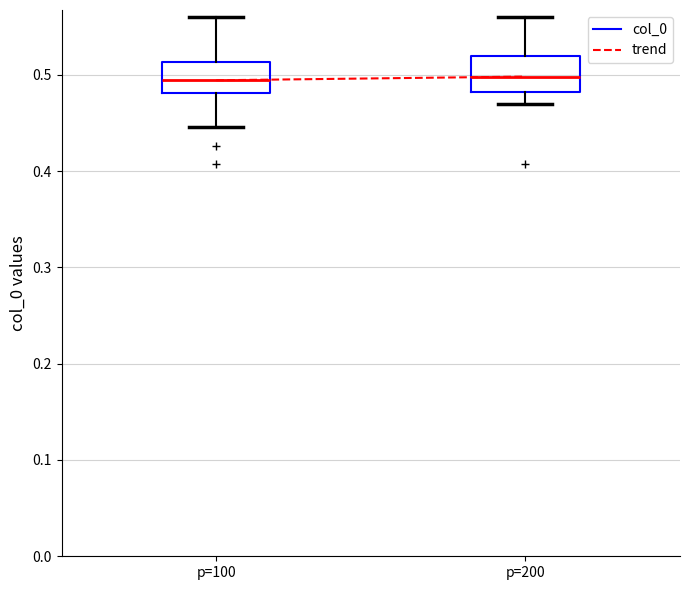

Reading left to right, transcribe this box plot: for each box, give where its median line is, the range the box spans, and where its two whiskers end, as read against the y-axis. The values are not printed on the chart, so give them approximately, as read against the axis.

p=100: median 0.49, box 0.48 to 0.51, whiskers 0.45 to 0.56
p=200: median 0.50, box 0.48 to 0.52, whiskers 0.47 to 0.56